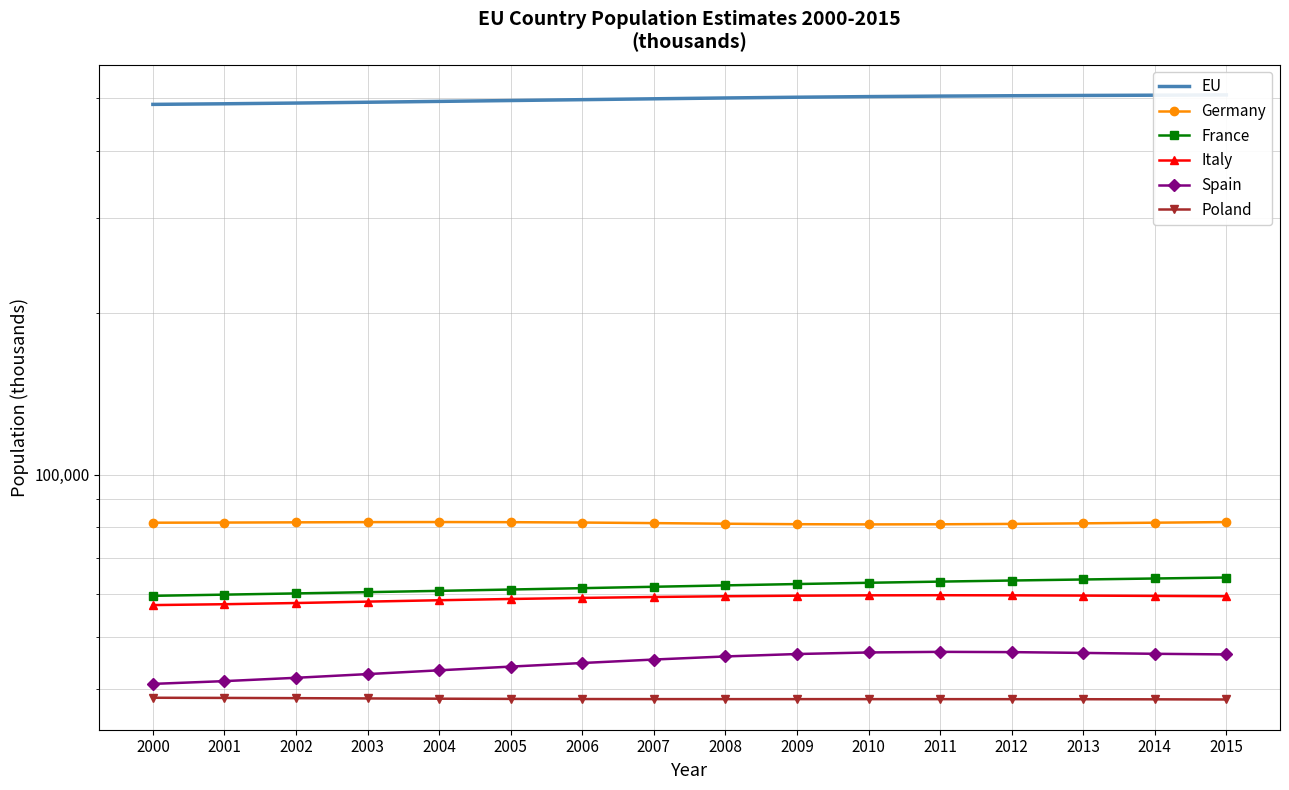

Where is Spain nearest to the value 43906?

2005